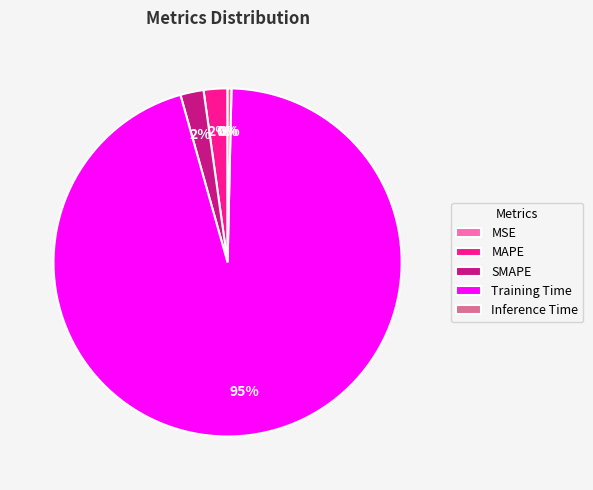

What is the largest slice in the pie chart?

Training Time